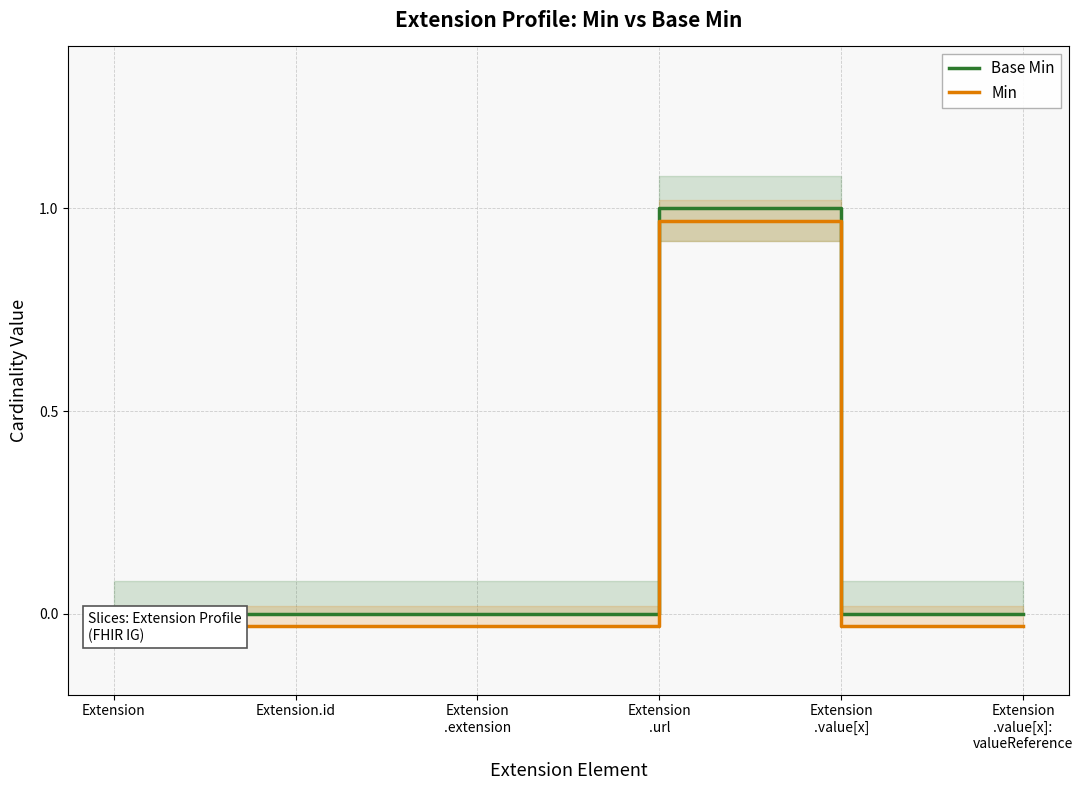

What are all the series names shown in the legend?

Base Min, Min